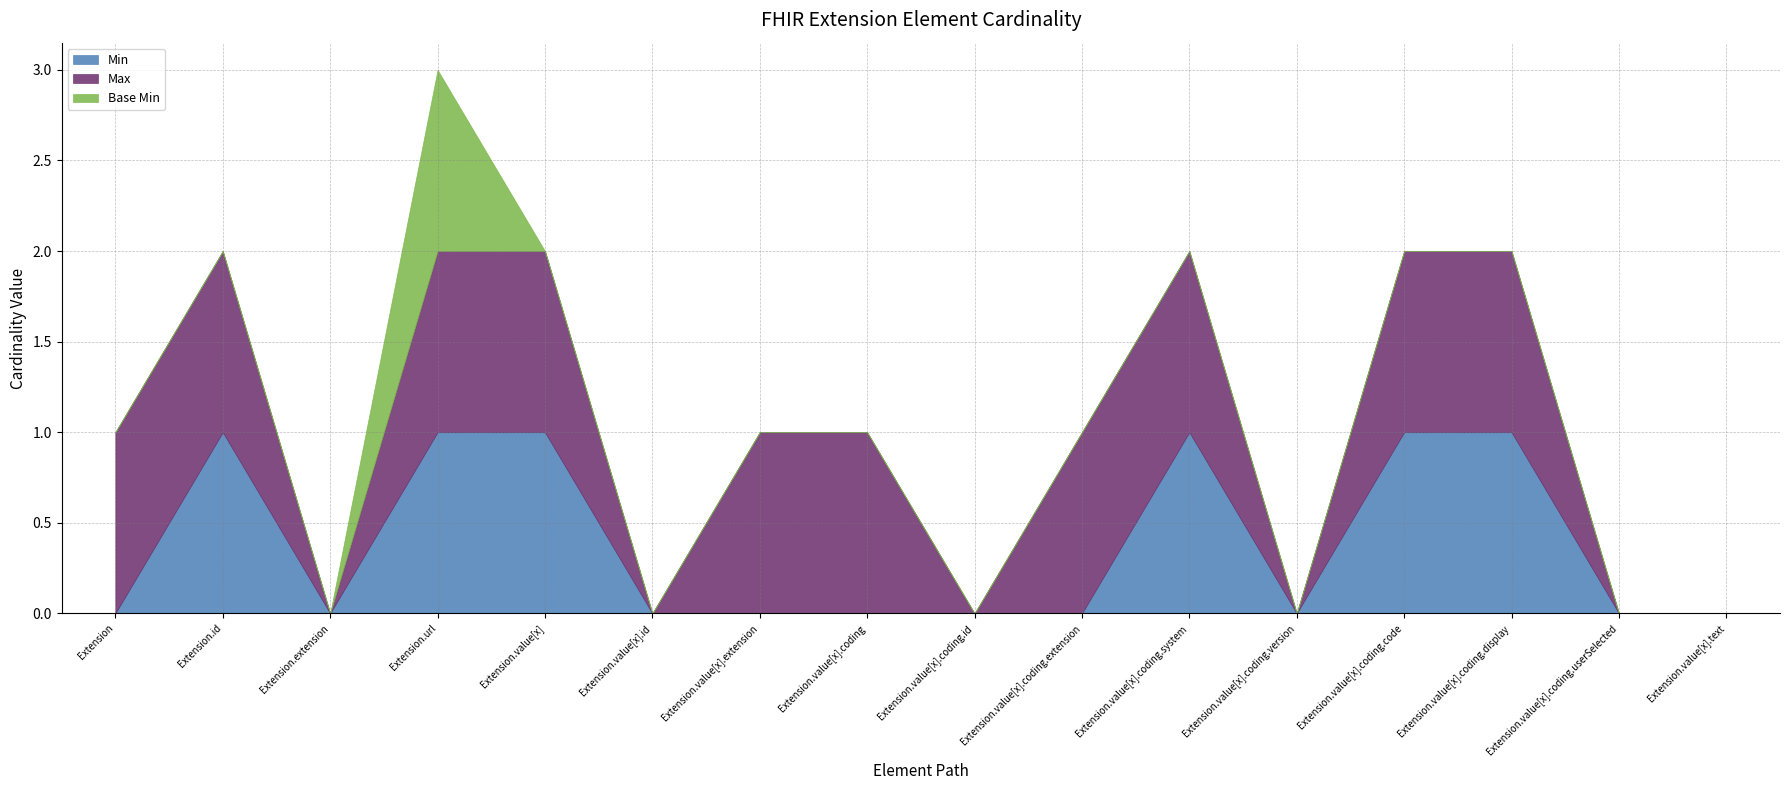

True or false: Max has more than 2 interior local peaks.

False